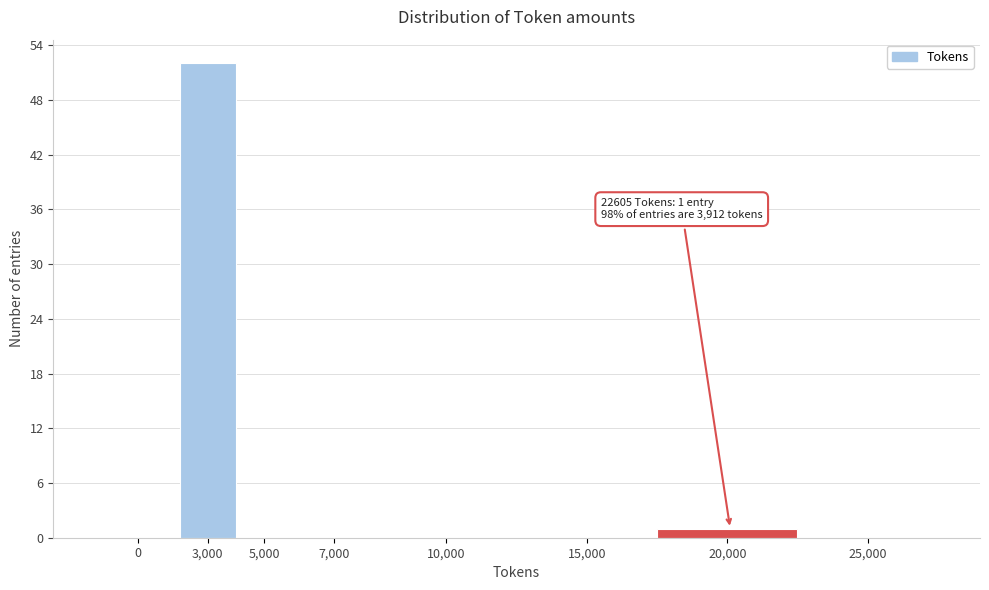

Reading left to right, what are all the values shown in this chart?

0=0	3,000=52	5,000=0	7,000=0	10,000=0	15,000=0	20,000=1	25,000=0